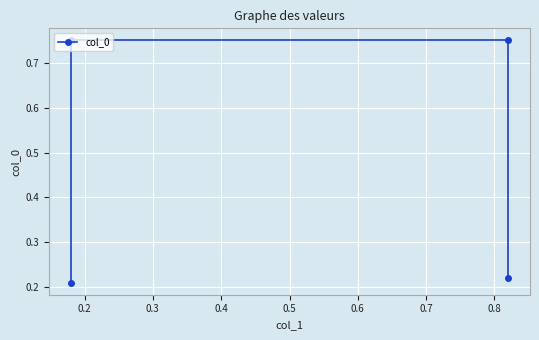

Between 0.2 and 0.1, which is larger?

0.2